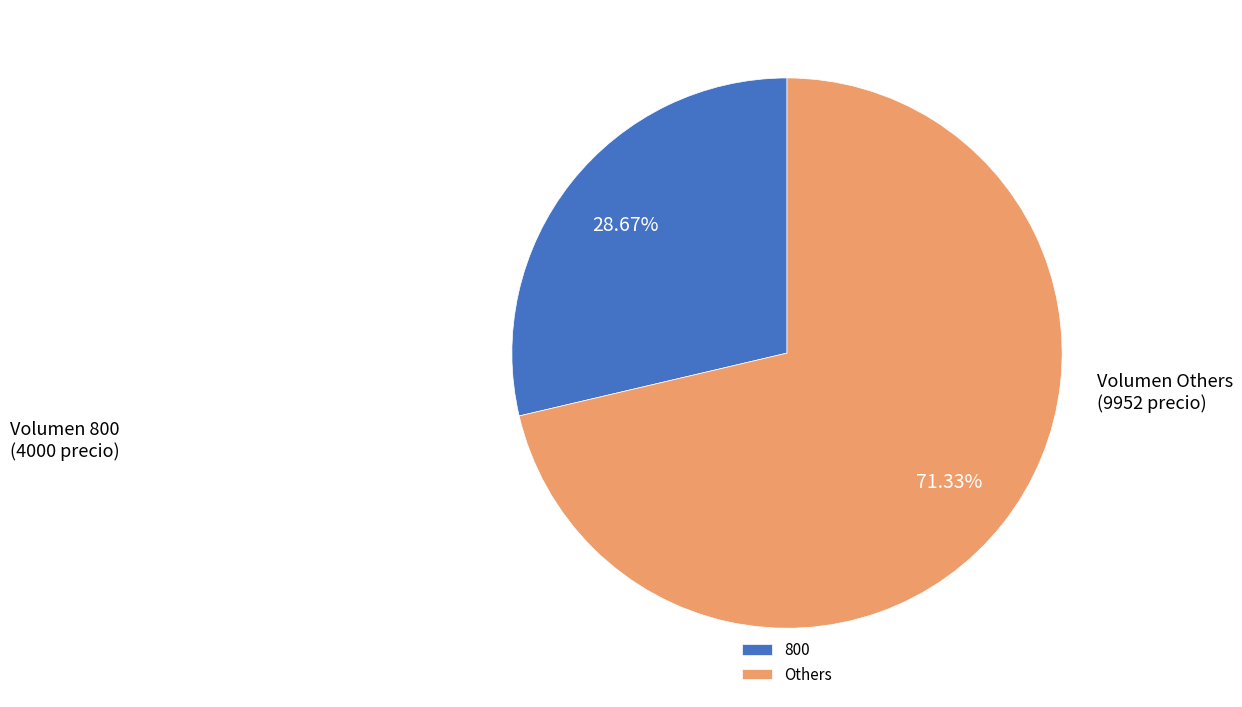

Between Others and 800, which is larger?

Others